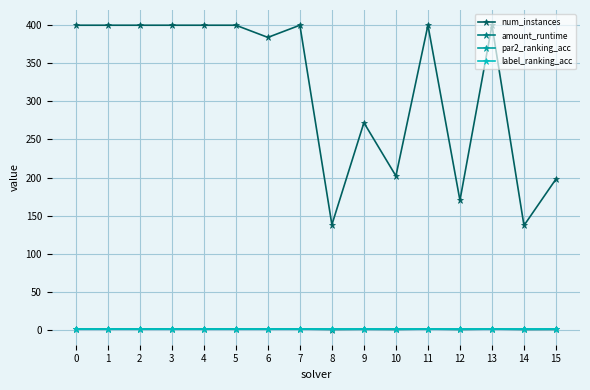

What is the value of the label_ranking_acc point at the 1st from the left?

1.0